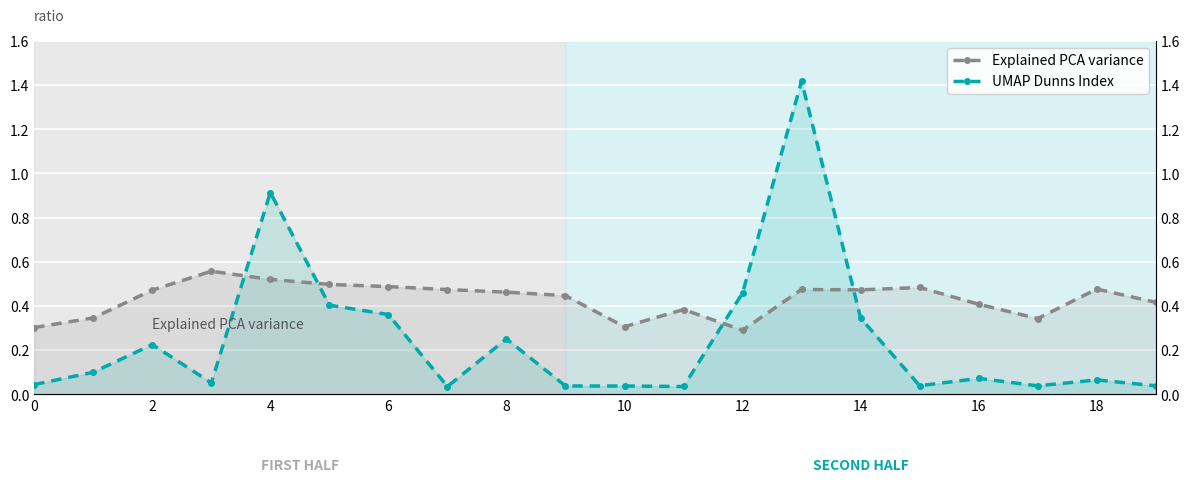

The Explained PCA variance series shows 0.2 at 2. True or false?

False